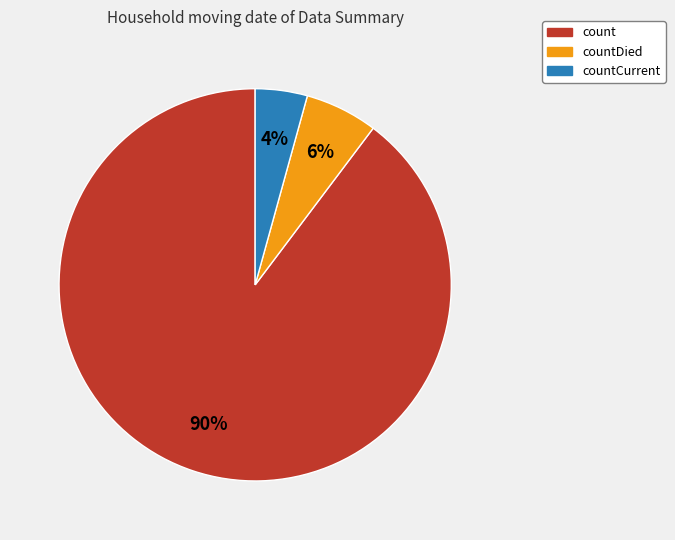

How many slices are in this pie chart?

3